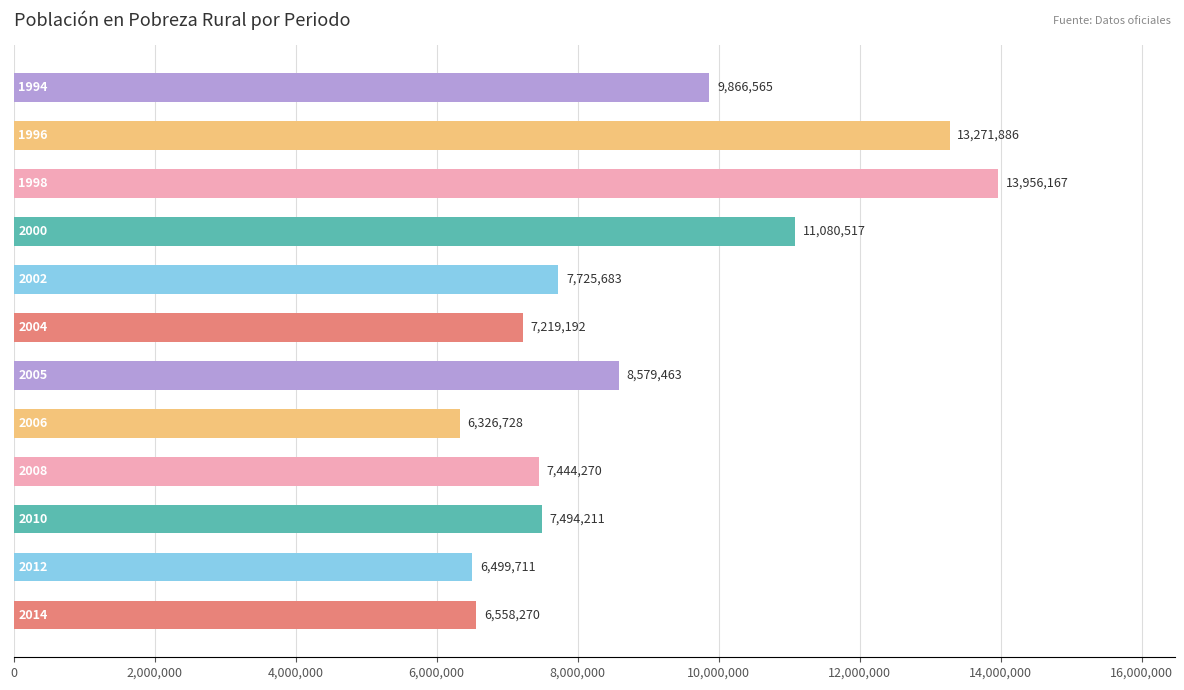

What is the average value?

8835222